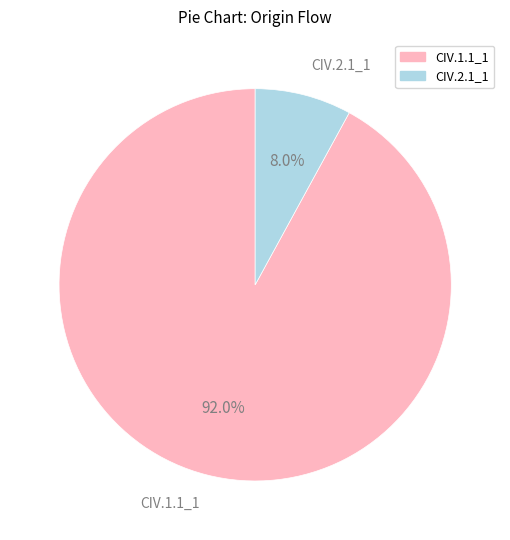

Is there any slice that represents more than half of the pie?

Yes